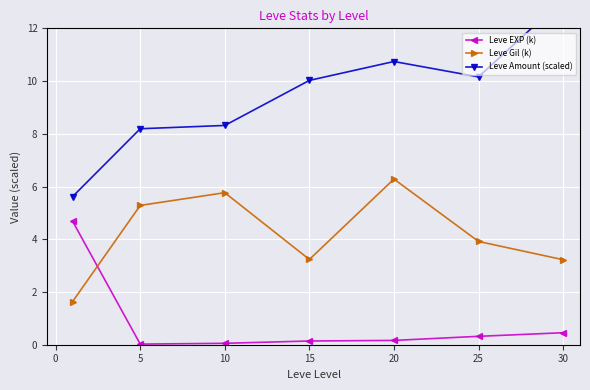

True or false: Leve Gil (k) has a value of 1.2 at 5.

False